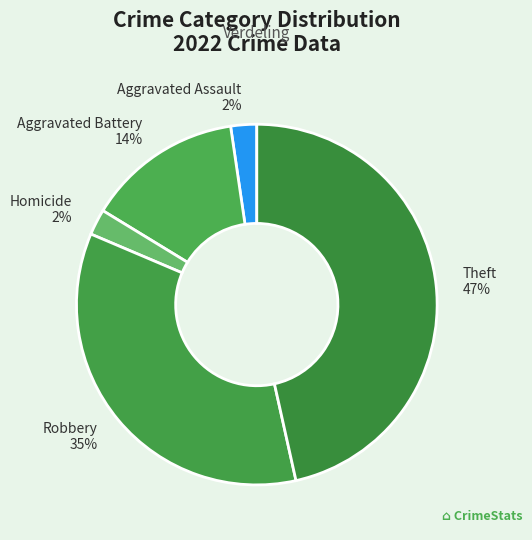

The Aggravated Battery slice represents 14% of the pie. True or false?

True